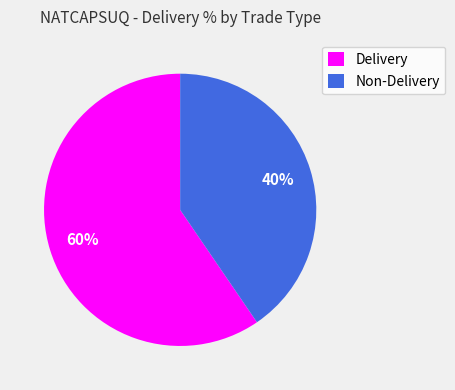

Which category has the smallest portion of the pie?

Non-Delivery